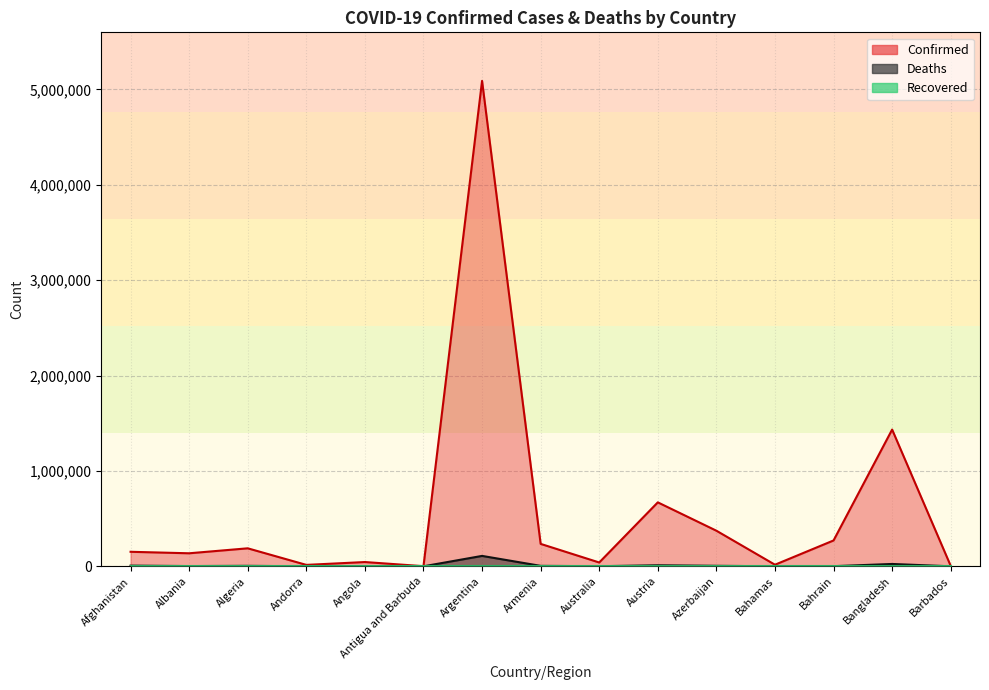

What is the average value of the Deaths series?

11511